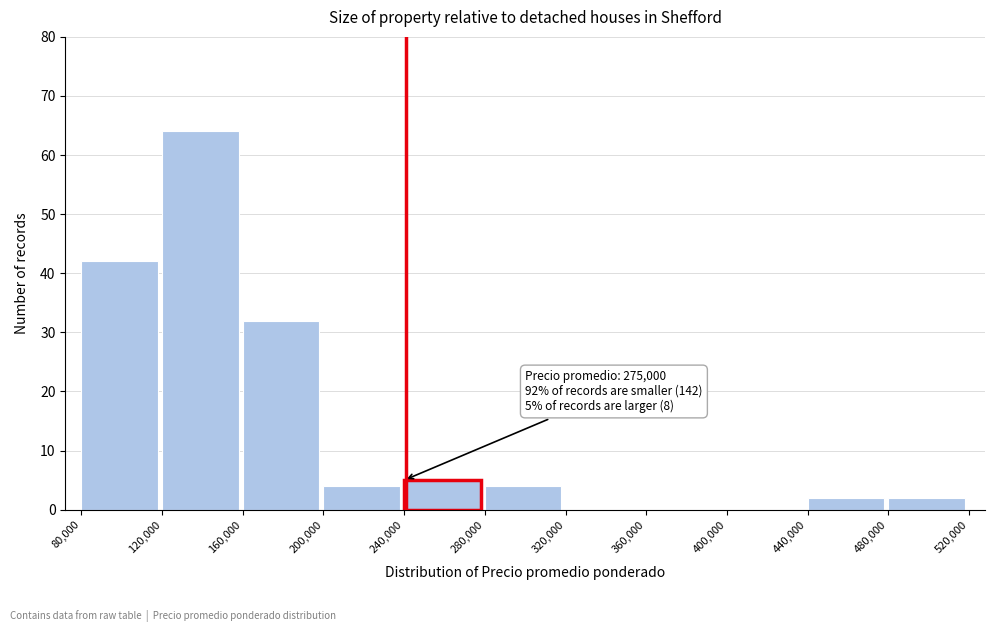

Over which range of the x-axis is the bar tallest?

120,000 to 160,000